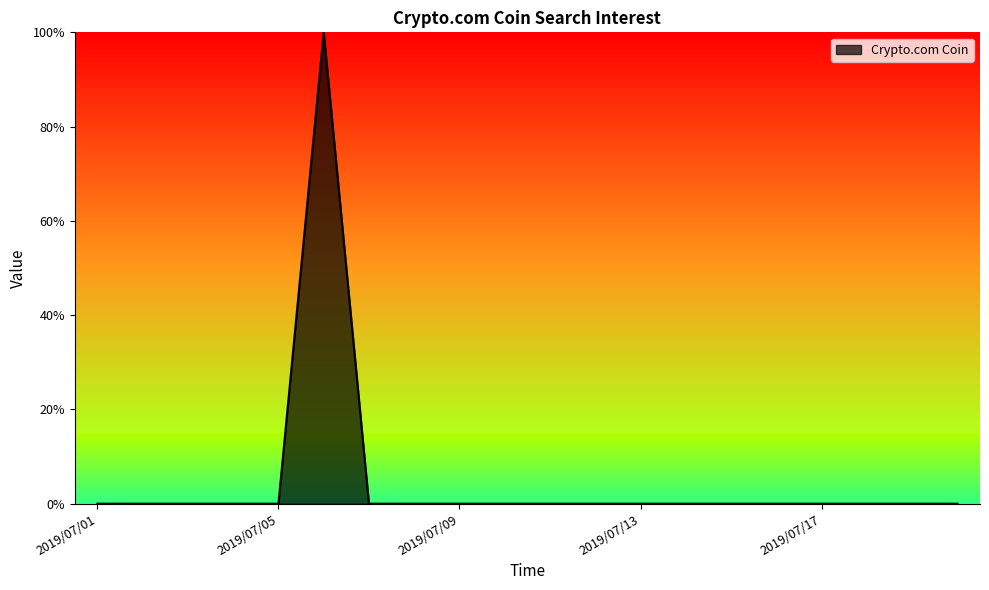

What is the difference between the maximum and minimum values?

100